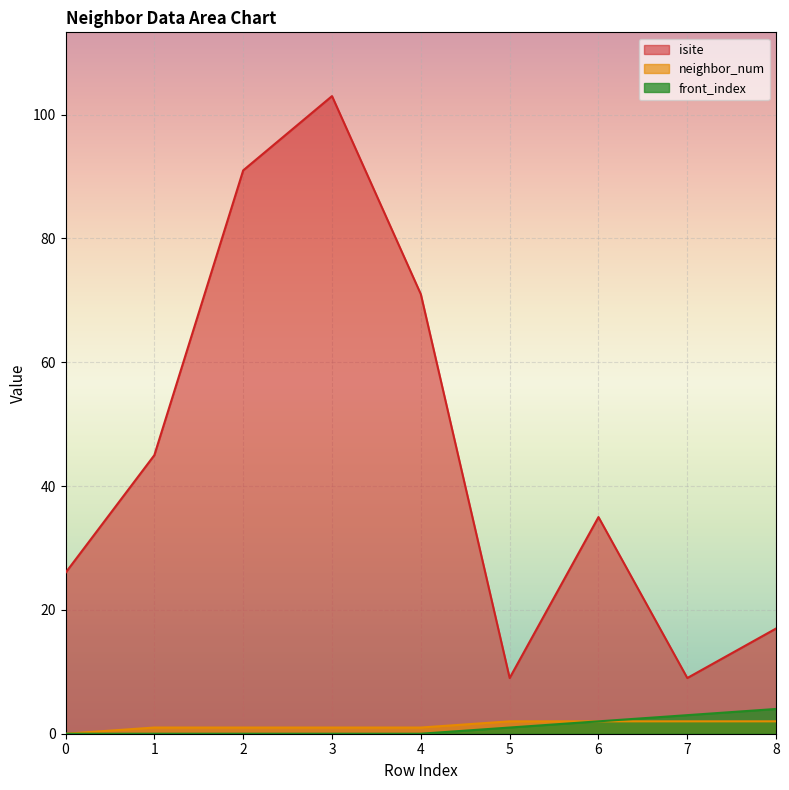

Which series has the largest range (max minus min)?

isite